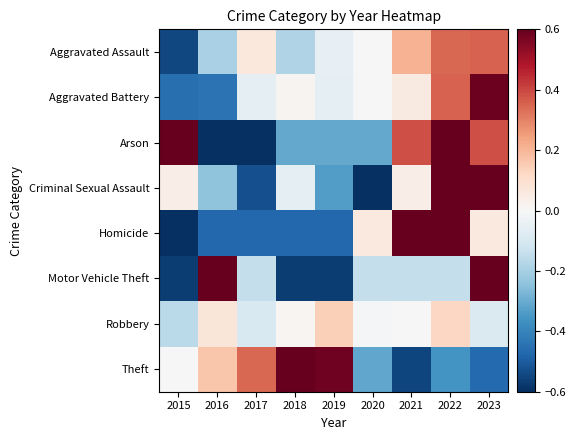

How many distinct data groups are displayed?

8